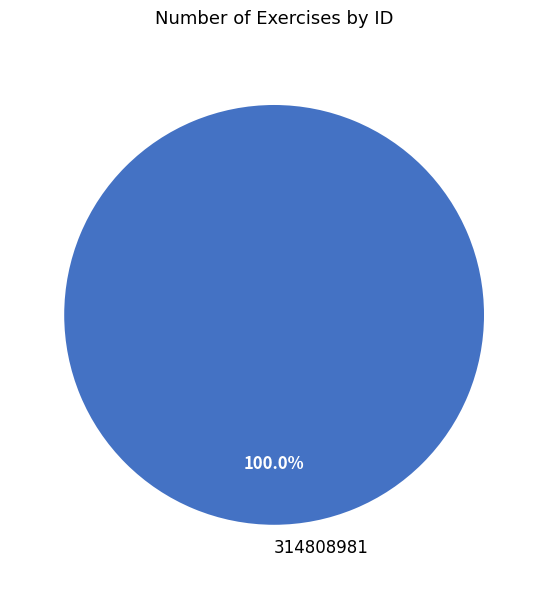

Is 314808981 the majority of the pie?

Yes